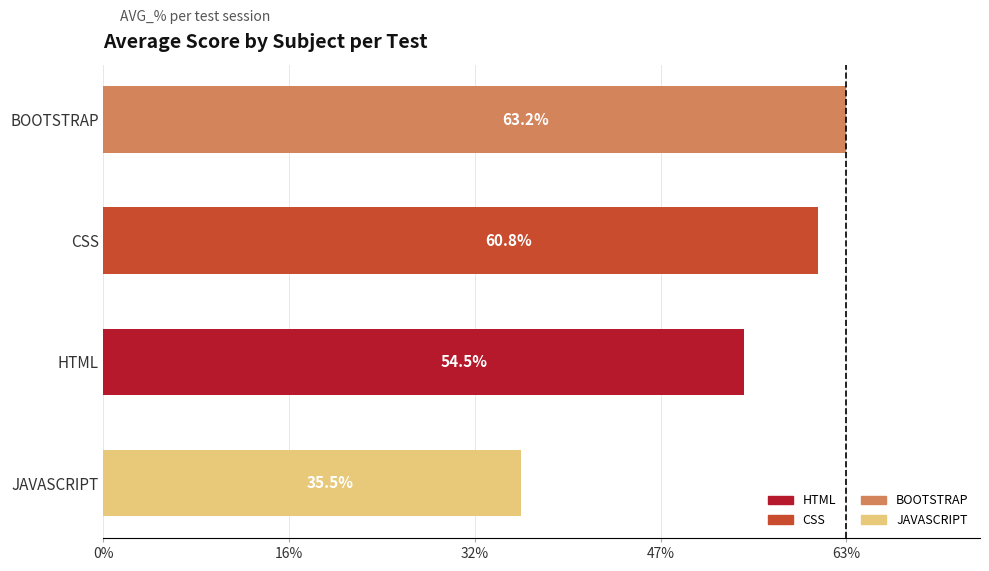

Between CSS and HTML, which is larger?

CSS